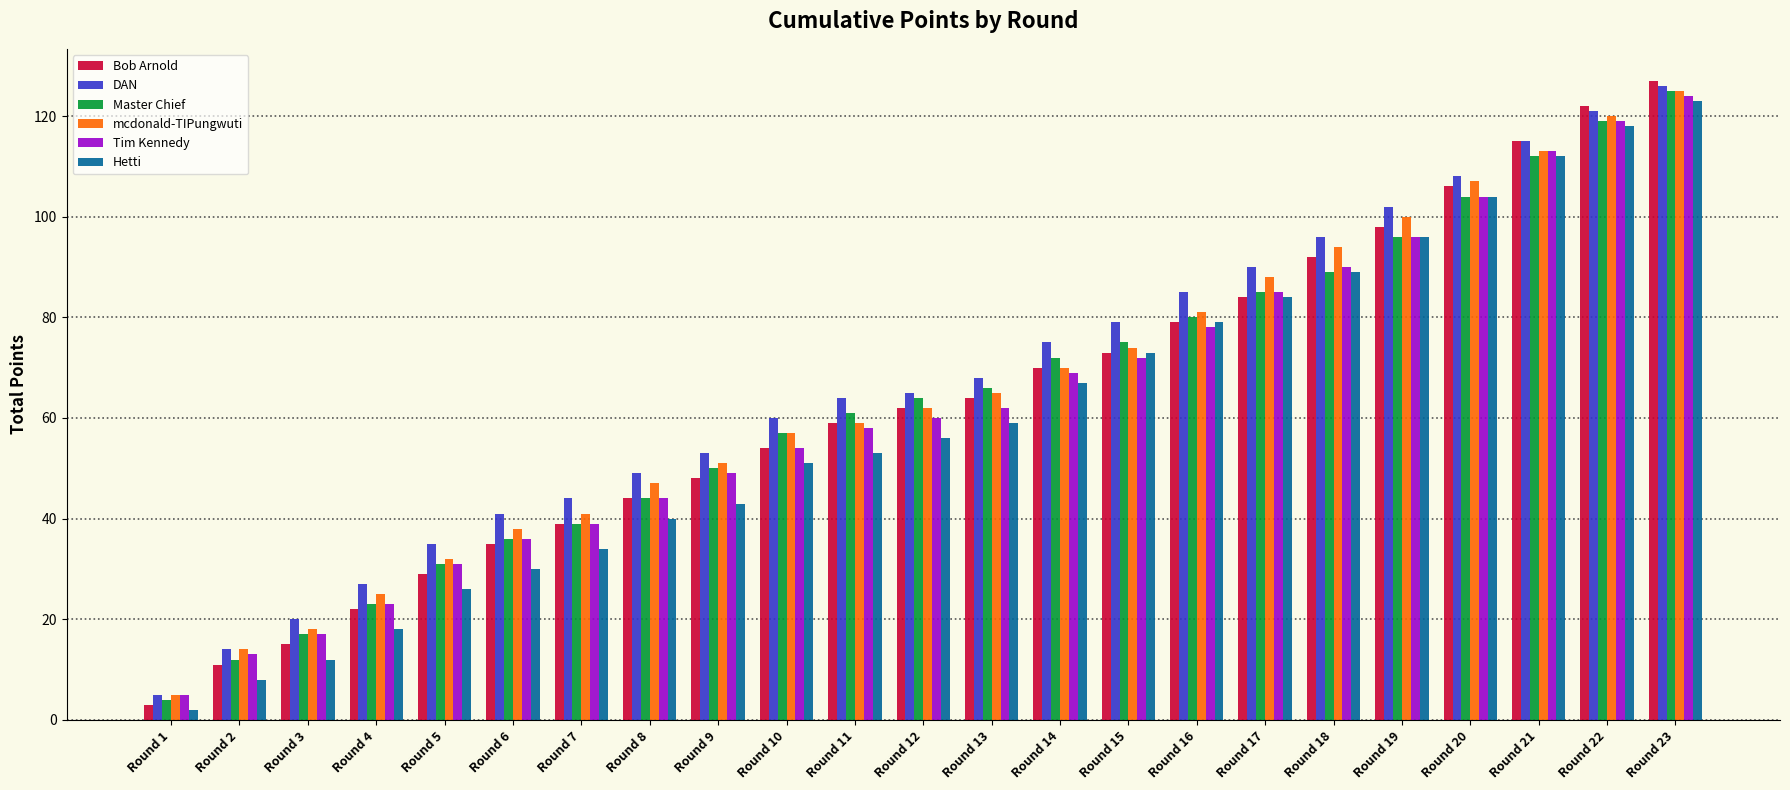

What is the maximum value shown in the chart?

127